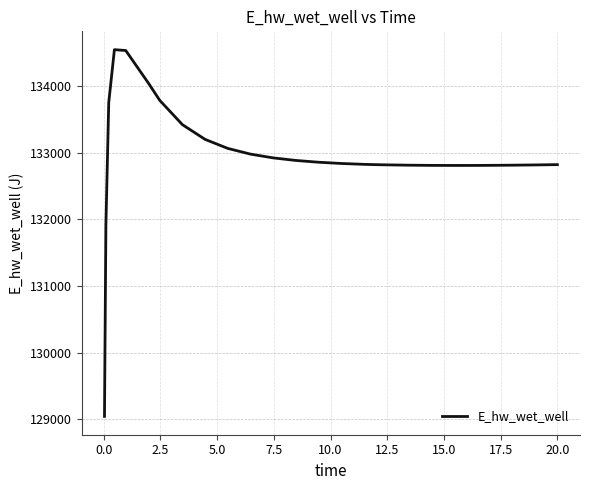

What is the smallest value displayed?

129040.9